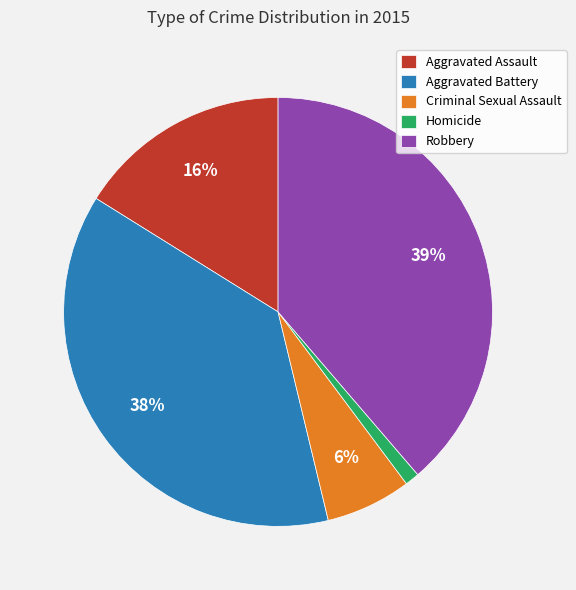

What percentage is the Criminal Sexual Assault slice, to the nearest percent?

6%